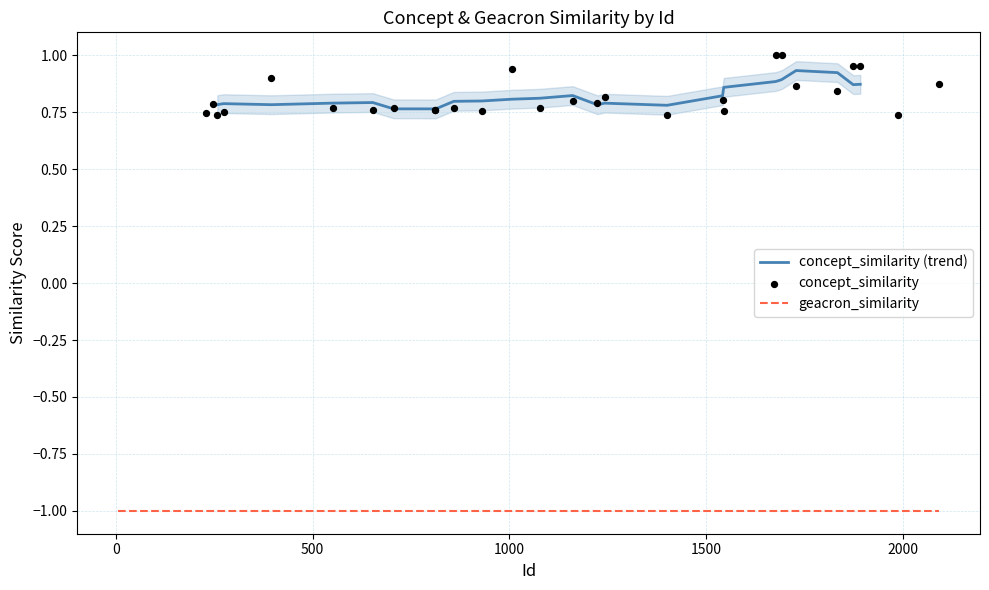

At which category is the sum across all series the highest?

1677